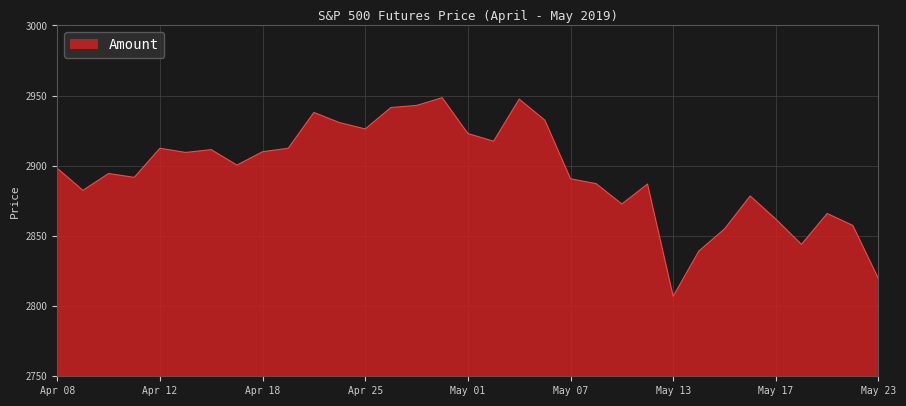

Count the number of data series in this chart.

1